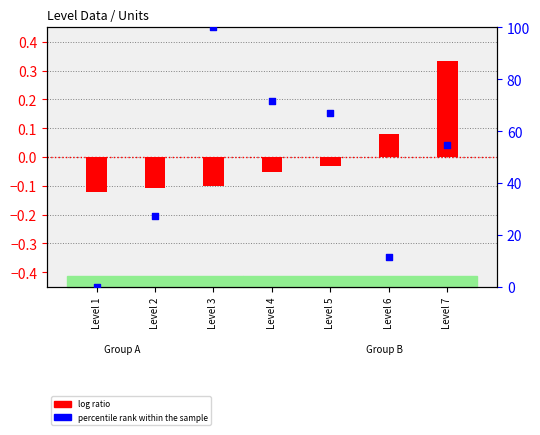

Which series has the largest total across all categories?

percentile rank within the sample